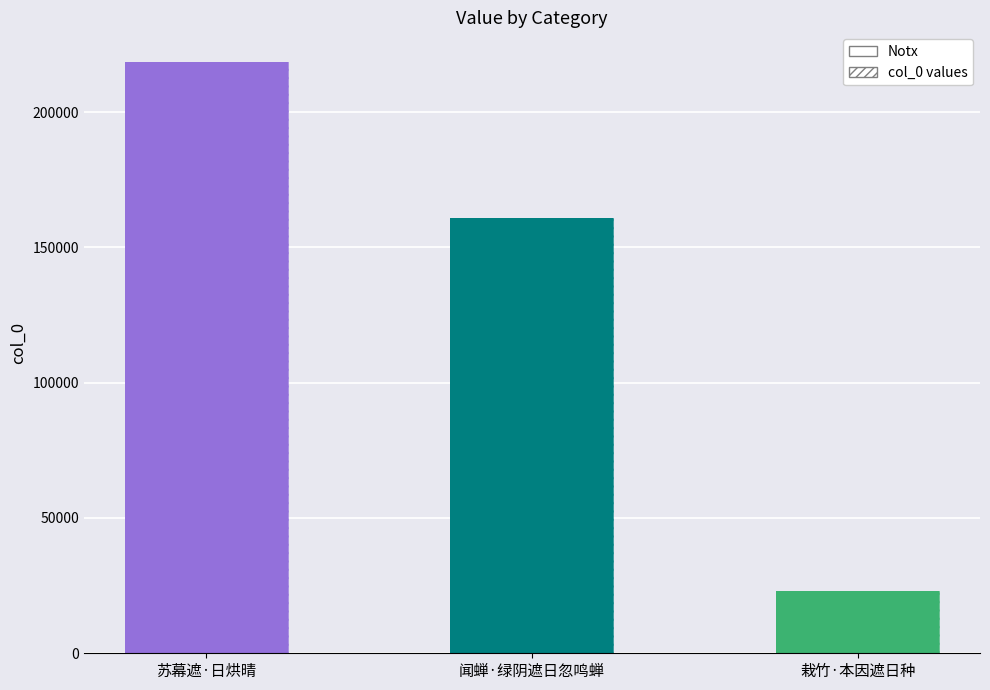

What is the sum of the values at 栽竹·本因遮日种 and 闻蝉·绿阴遮日忽鸣蝉?

183927